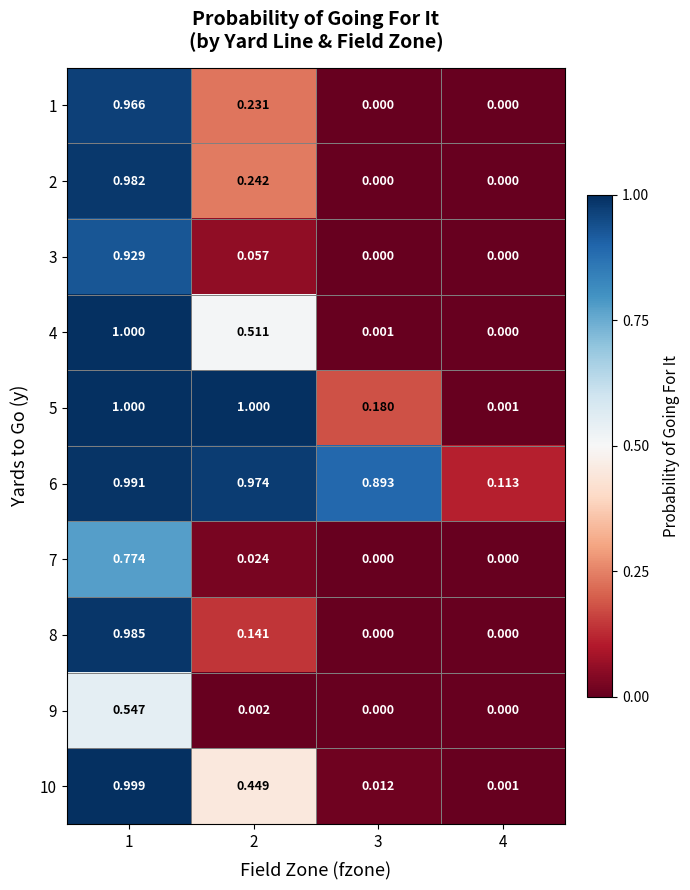

Is the value of 2 at 1 greater than the value of 8 at 1?

No